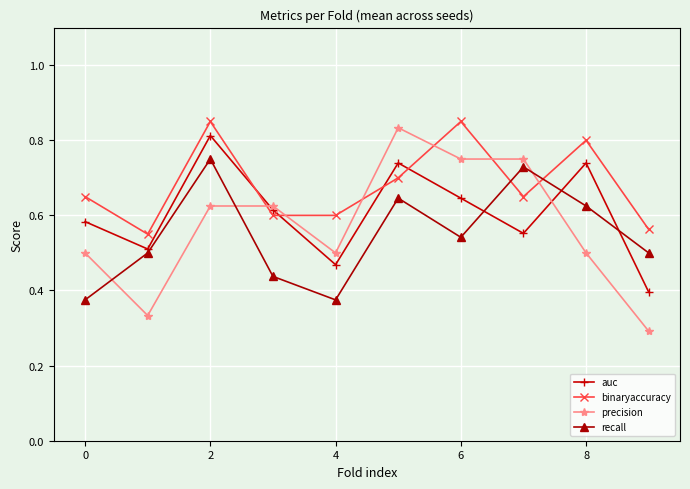

Which series has the largest range (max minus min)?

precision